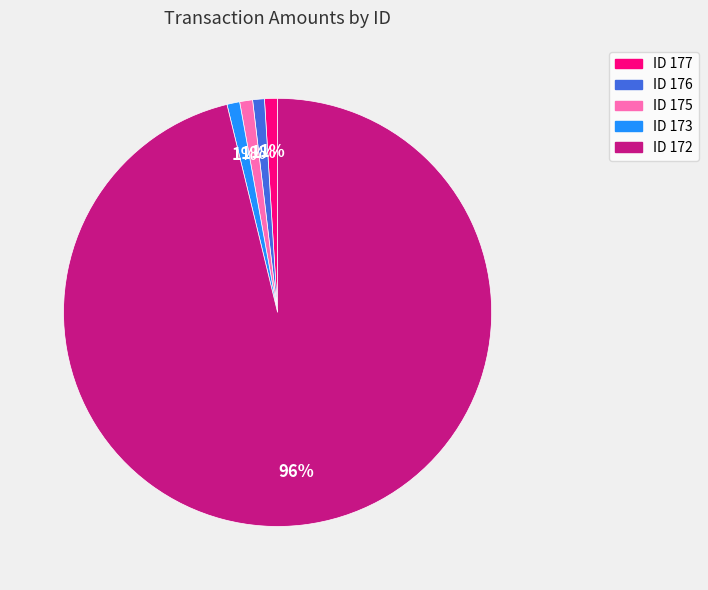

To the nearest percent, what portion does ID 176 represent?

1%